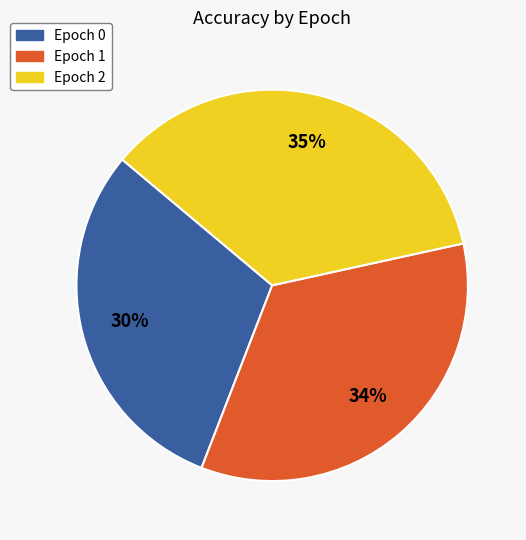

Is the sum of Epoch 1 and Epoch 0 greater than half?

Yes